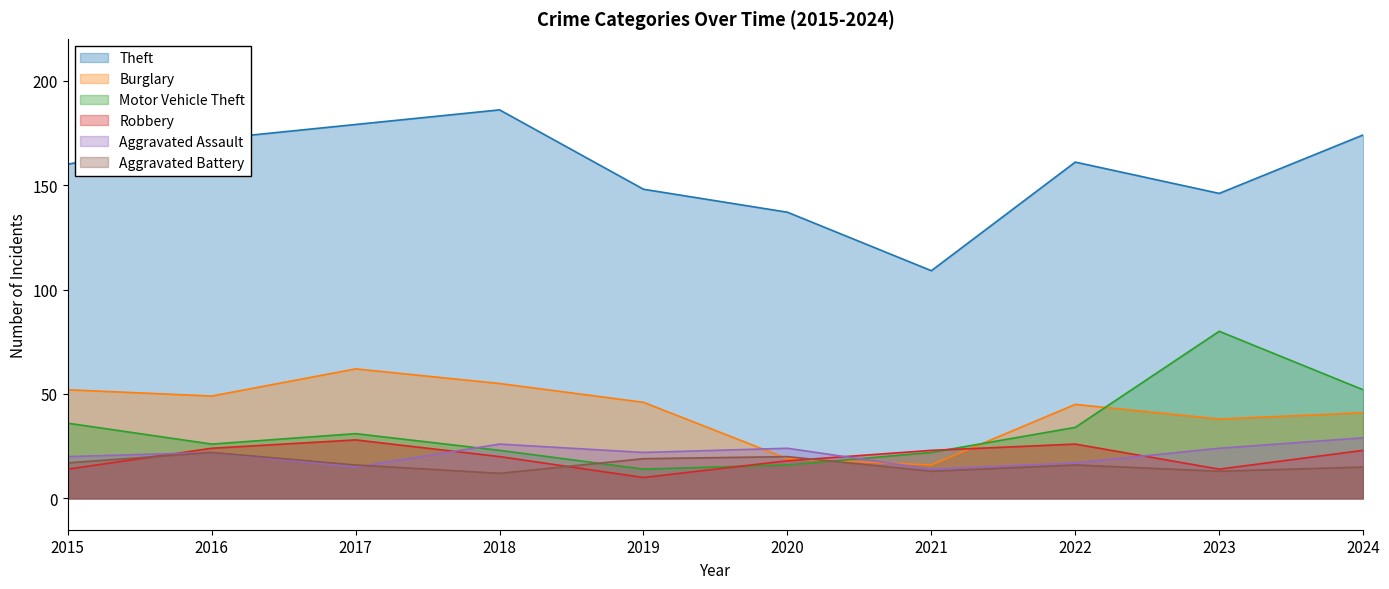

Between 2020 and 2021, which series saw the biggest shift?

Theft